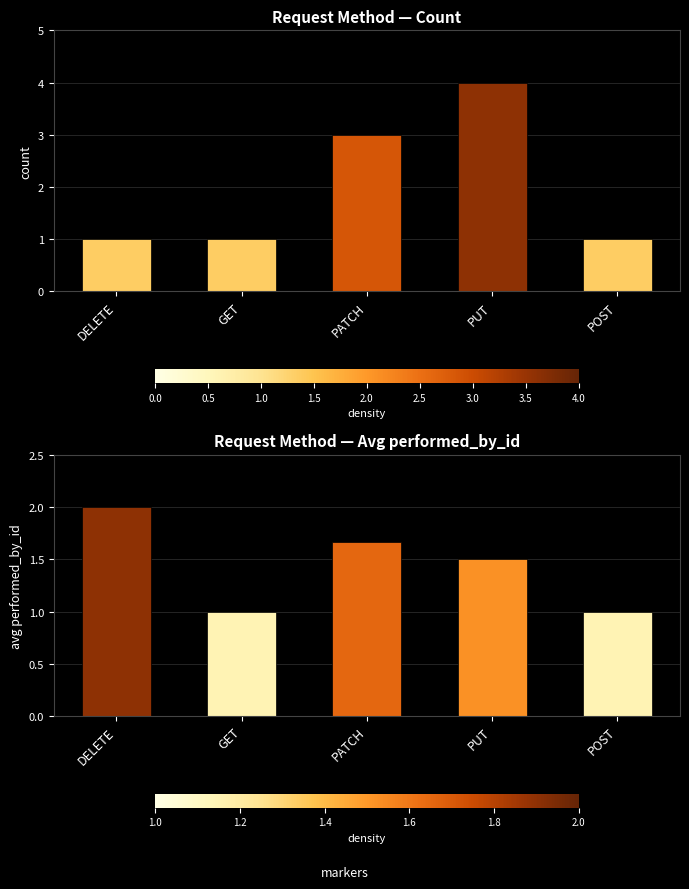

Rank the series by their average value, from lowest to highest.

avg_performer, count